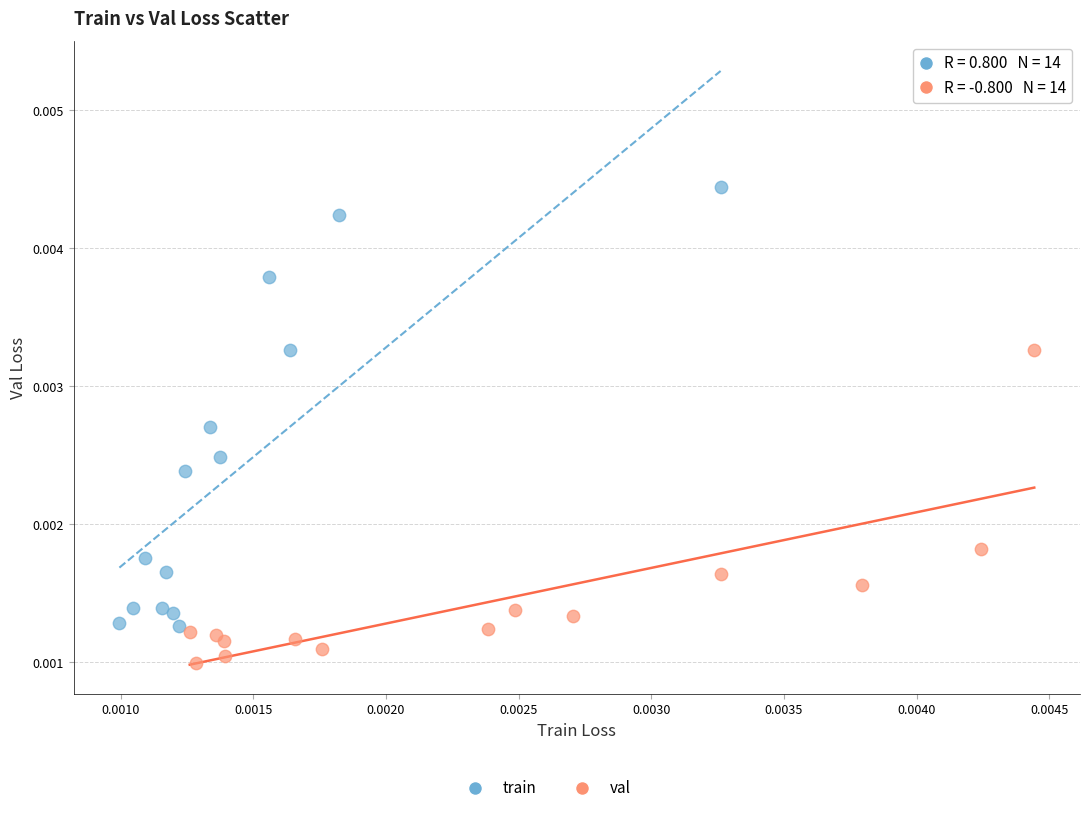

Which series reaches the maximum Y coordinate?

train